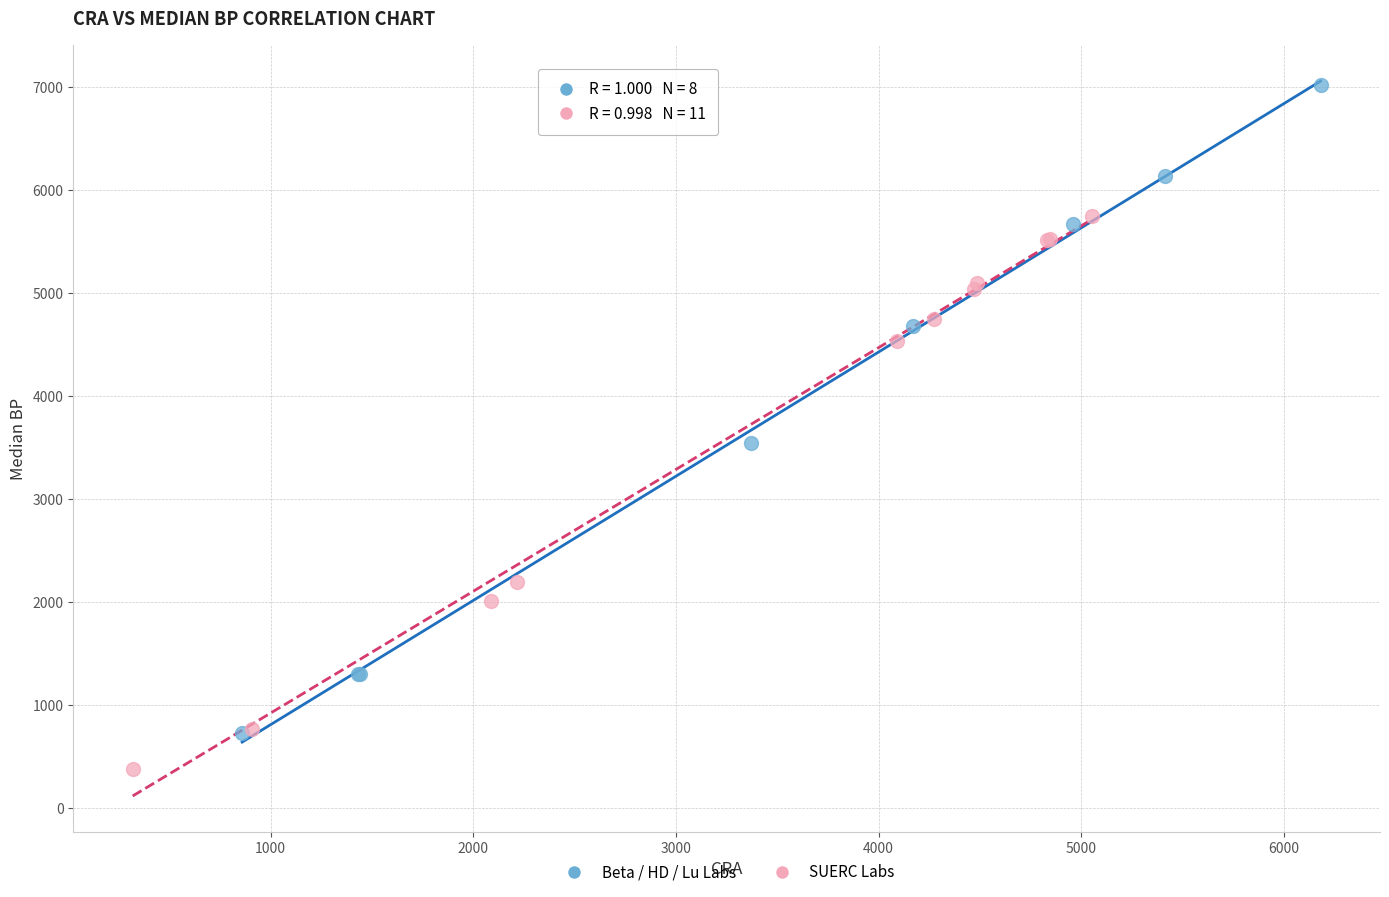

Which series has the widest spread of Y values?

Beta / HD / Lu Labs